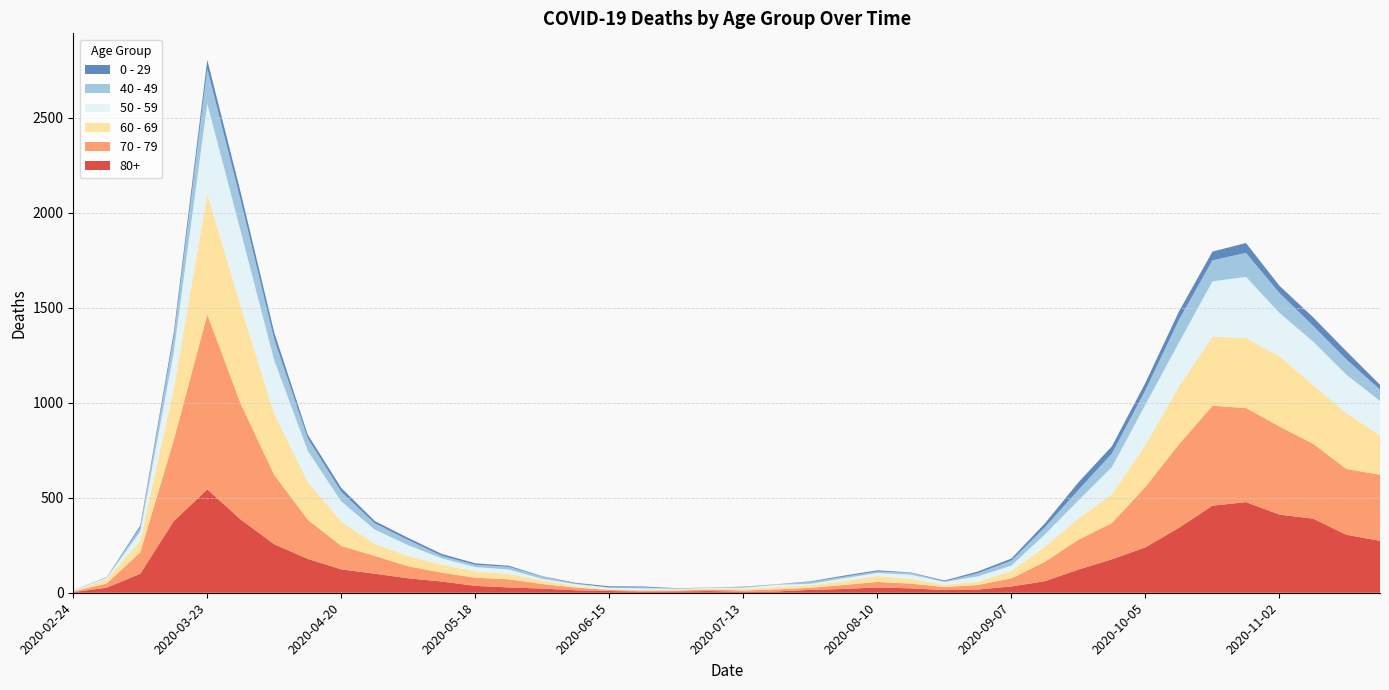

Reading right to left, transcribe all the data shown in this chart.

80+: 2020-11-23=273	2020-11-16=305	2020-11-09=390	2020-11-02=411	2020-10-26=477	2020-10-19=458	2020-10-12=342	2020-10-05=239	2020-09-28=176	2020-09-21=122	2020-09-14=61	2020-09-07=33	2020-08-31=17	2020-08-24=14	2020-08-17=23	2020-08-10=28	2020-08-03=20	2020-07-27=15	2020-07-20=7	2020-07-13=5	2020-07-06=9	2020-06-29=7	2020-06-22=6	2020-06-15=9	2020-06-08=13	2020-06-01=22	2020-05-25=28	2020-05-18=36	2020-05-11=59	2020-05-04=76	2020-04-27=100	2020-04-20=123	2020-04-13=178	2020-04-06=255	2020-03-30=385	2020-03-23=544	2020-03-16=377	2020-03-09=100	2020-03-02=27	2020-02-24=3
70 - 79: 2020-11-23=348	2020-11-16=346	2020-11-09=394	2020-11-02=464	2020-10-26=495	2020-10-19=526	2020-10-12=439	2020-10-05=318	2020-09-28=191	2020-09-21=157	2020-09-14=102	2020-09-07=43	2020-08-31=24	2020-08-24=16	2020-08-17=25	2020-08-10=29	2020-08-03=21	2020-07-27=11	2020-07-20=11	2020-07-13=7	2020-07-06=8	2020-06-29=5	2020-06-22=5	2020-06-15=6	2020-06-08=14	2020-06-01=24	2020-05-25=43	2020-05-18=43	2020-05-11=47	2020-05-04=63	2020-04-27=94	2020-04-20=123	2020-04-13=206	2020-04-06=365	2020-03-30=608	2020-03-23=920	2020-03-16=427	2020-03-09=113	2020-03-02=22	2020-02-24=4
60 - 69: 2020-11-23=206	2020-11-16=294	2020-11-09=310	2020-11-02=370	2020-10-26=368	2020-10-19=364	2020-10-12=305	2020-10-05=221	2020-09-28=152	2020-09-21=112	2020-09-14=80	2020-09-07=39	2020-08-31=17	2020-08-24=12	2020-08-17=25	2020-08-10=31	2020-08-03=19	2020-07-27=13	2020-07-20=12	2020-07-13=8	2020-07-06=3	2020-06-29=6	2020-06-22=3	2020-06-15=3	2020-06-08=8	2020-06-01=18	2020-05-25=28	2020-05-18=33	2020-05-11=42	2020-05-04=54	2020-04-27=63	2020-04-20=128	2020-04-13=199	2020-04-06=320	2020-03-30=514	2020-03-23=634	2020-03-16=272	2020-03-09=61	2020-03-02=22	2020-02-24=2
50 - 59: 2020-11-23=182	2020-11-16=202	2020-11-09=228	2020-11-02=227	2020-10-26=322	2020-10-19=290	2020-10-12=230	2020-10-05=212	2020-09-28=142	2020-09-21=95	2020-09-14=64	2020-09-07=28	2020-08-31=28	2020-08-24=15	2020-08-17=22	2020-08-10=16	2020-08-03=16	2020-07-27=8	2020-07-20=12	2020-07-13=6	2020-07-06=5	2020-06-29=3	2020-06-22=9	2020-06-15=8	2020-06-08=10	2020-06-01=9	2020-05-25=23	2020-05-18=23	2020-05-11=33	2020-05-04=57	2020-04-27=75	2020-04-20=106	2020-04-13=163	2020-04-06=281	2020-03-30=392	2020-03-23=475	2020-03-16=190	2020-03-09=48	2020-03-02=7	2020-02-24=3
40 - 49: 2020-11-23=60	2020-11-16=80	2020-11-09=83	2020-11-02=105	2020-10-26=126	2020-10-19=111	2020-10-12=120	2020-10-05=76	2020-09-28=72	2020-09-21=55	2020-09-14=38	2020-09-07=26	2020-08-31=17	2020-08-24=2	2020-08-17=10	2020-08-10=8	2020-08-03=8	2020-07-27=10	2020-07-20=2	2020-07-13=4	2020-07-06=1	2020-06-29=1	2020-06-22=5	2020-06-15=2	2020-06-08=3	2020-06-01=12	2020-05-25=14	2020-05-18=12	2020-05-11=13	2020-05-04=27	2020-04-27=33	2020-04-20=51	2020-04-13=66	2020-04-06=111	2020-03-30=163	2020-03-23=183	2020-03-16=79	2020-03-09=21	2020-03-02=5	2020-02-24=0
0 - 29: 2020-11-23=25	2020-11-16=43	2020-11-09=45	2020-11-02=38	2020-10-26=52	2020-10-19=46	2020-10-12=44	2020-10-05=39	2020-09-28=38	2020-09-21=40	2020-09-14=20	2020-09-07=11	2020-08-31=9	2020-08-24=5	2020-08-17=2	2020-08-10=6	2020-08-03=6	2020-07-27=3	2020-07-20=1	2020-07-13=2	2020-07-06=1	2020-06-29=2	2020-06-22=5	2020-06-15=6	2020-06-08=4	2020-06-01=2	2020-05-25=6	2020-05-18=8	2020-05-11=10	2020-05-04=11	2020-04-27=12	2020-04-20=20	2020-04-13=19	2020-04-06=36	2020-03-30=42	2020-03-23=47	2020-03-16=25	2020-03-09=10	2020-03-02=0	2020-02-24=1